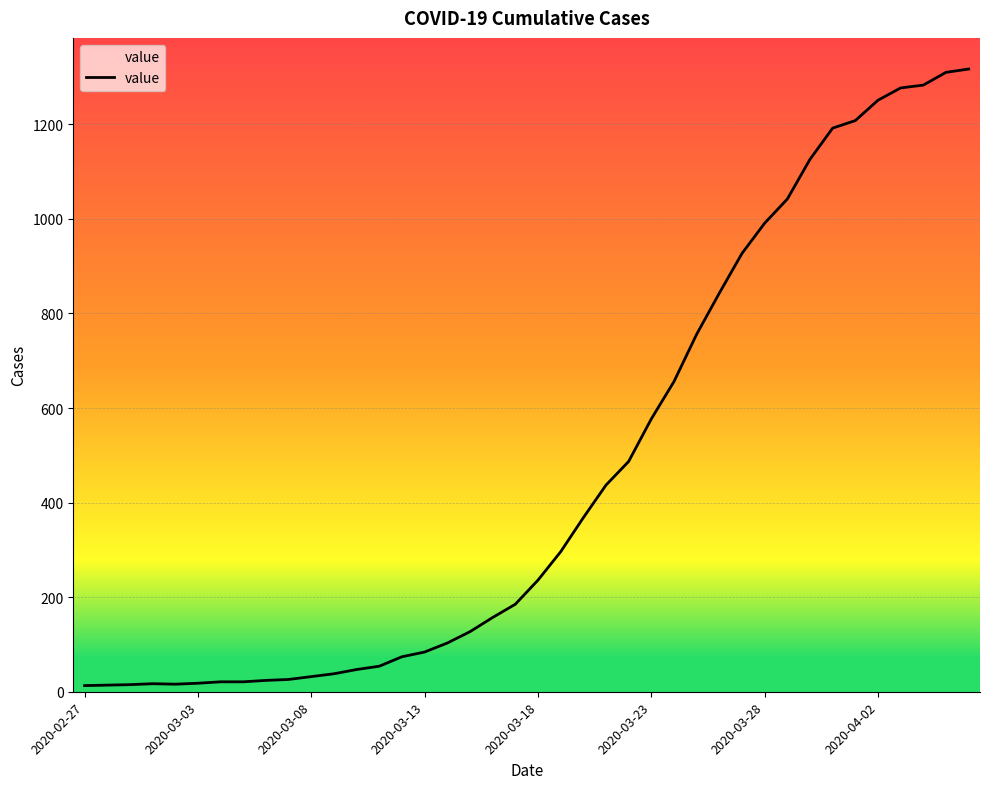

What is the difference between the maximum and minimum values?

1304